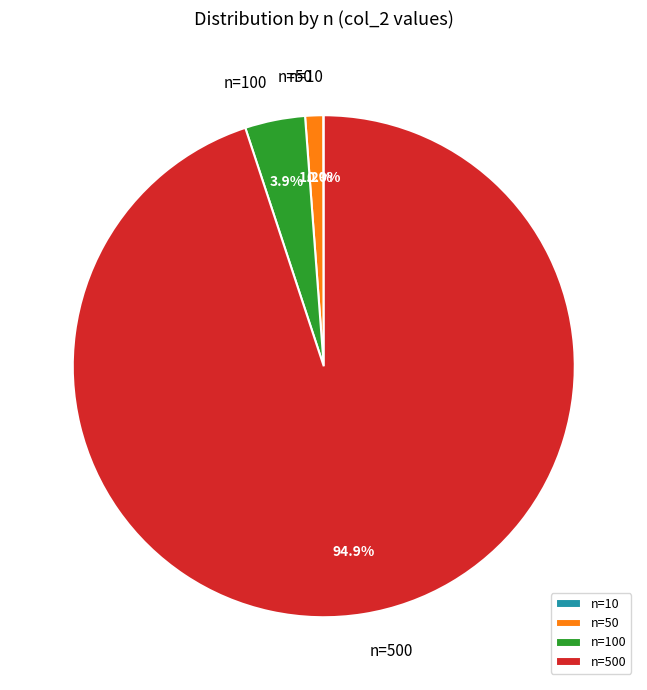

Which has a higher value, n=50 or n=500?

n=500